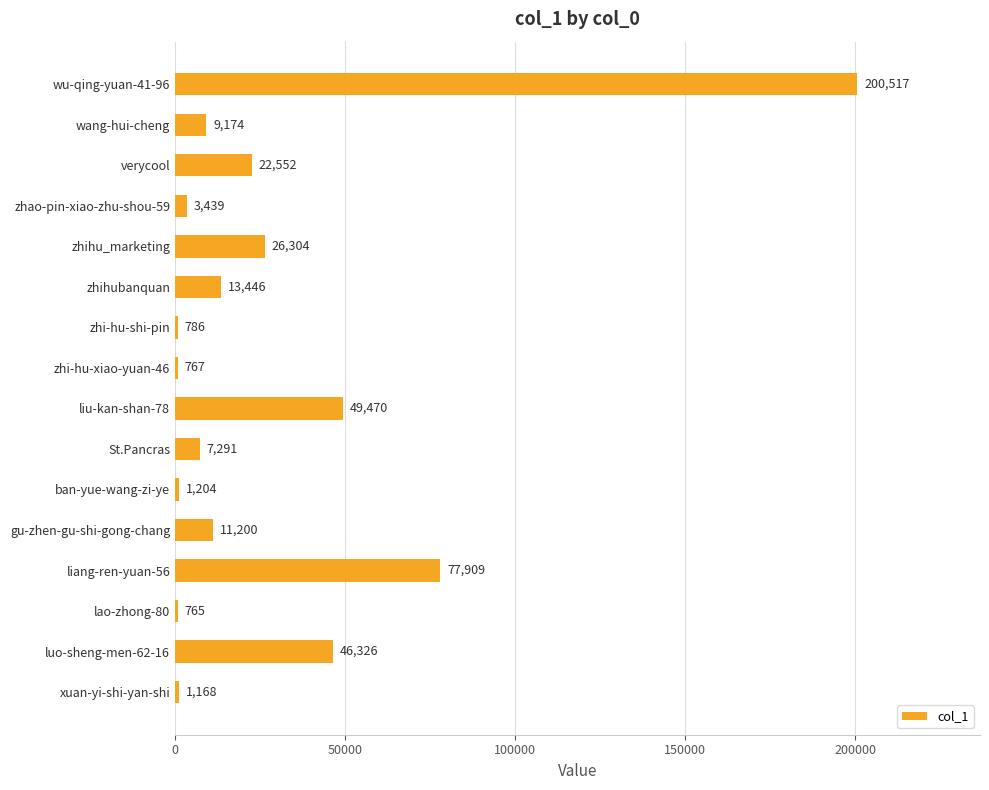

Reading top to bottom, extract all data points from this chart.

200517	9174	22552	3439	26304	13446	786	767	49470	7291	1204	11200	77909	765	46326	1168